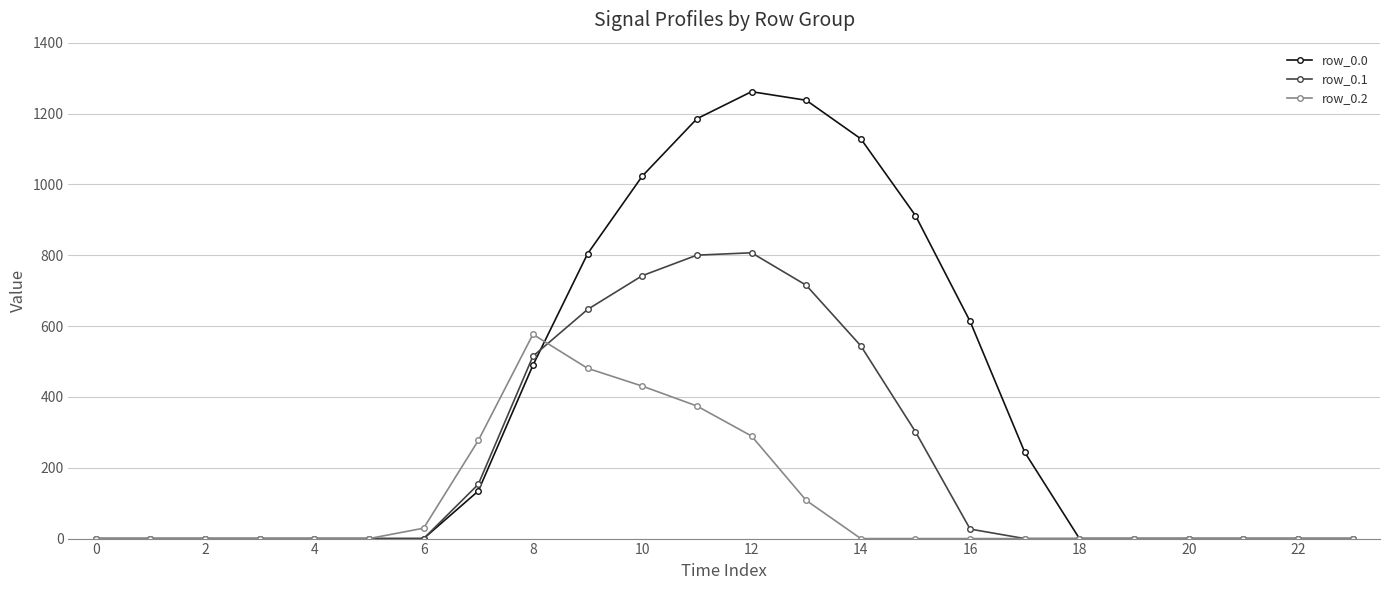

How many values in the row_0.2 series exceed 0?

8